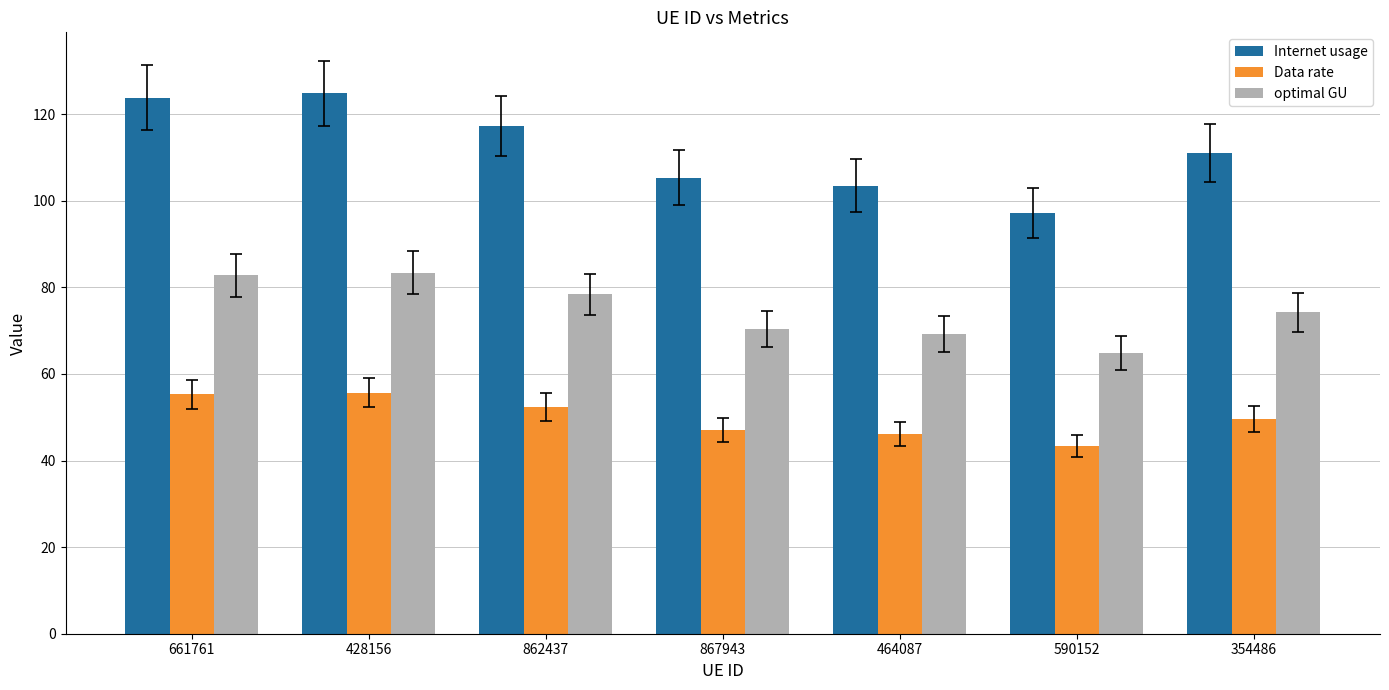

What are all the series names shown in the legend?

Internet usage, Data rate, optimal GU